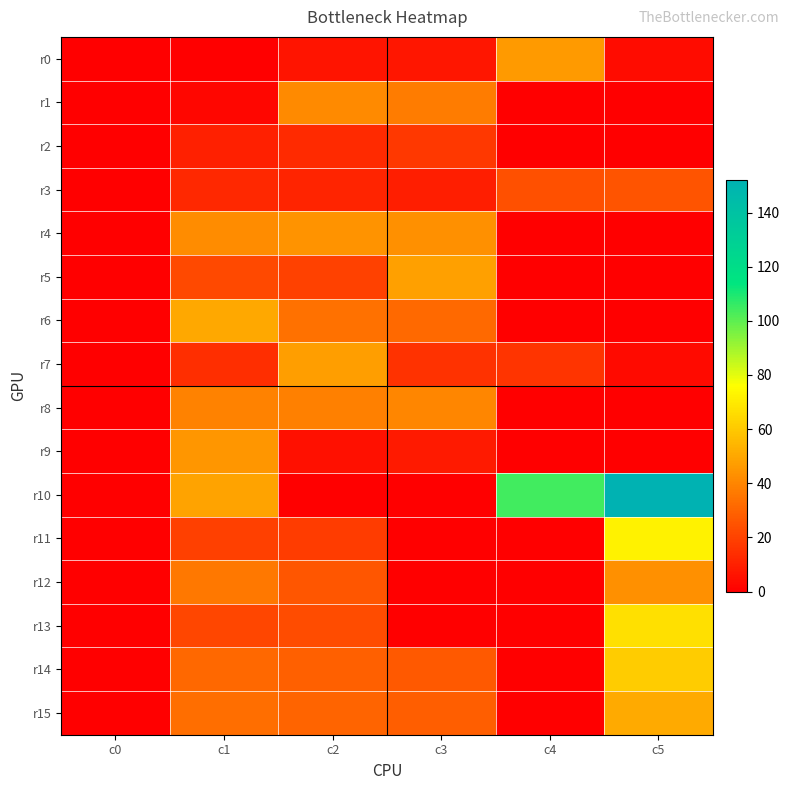

How many categories are shown in the chart?

6